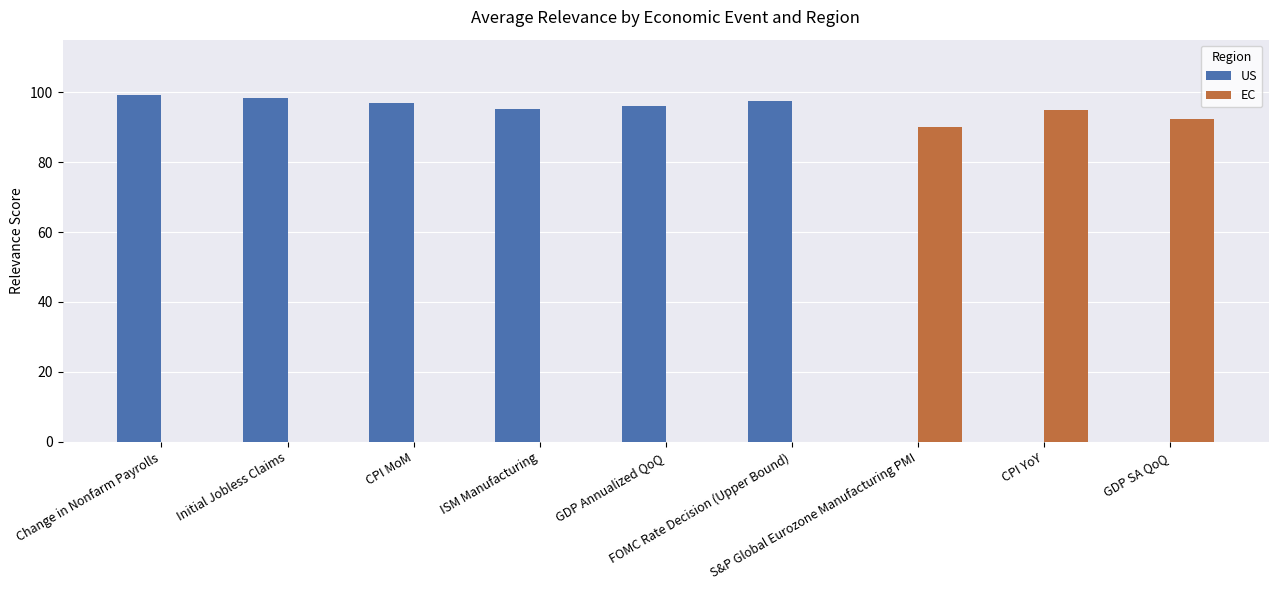

What is the sum of all US values?

583.1